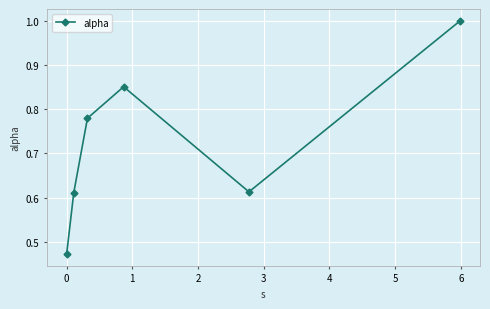

What is the sum of all values?

4.3